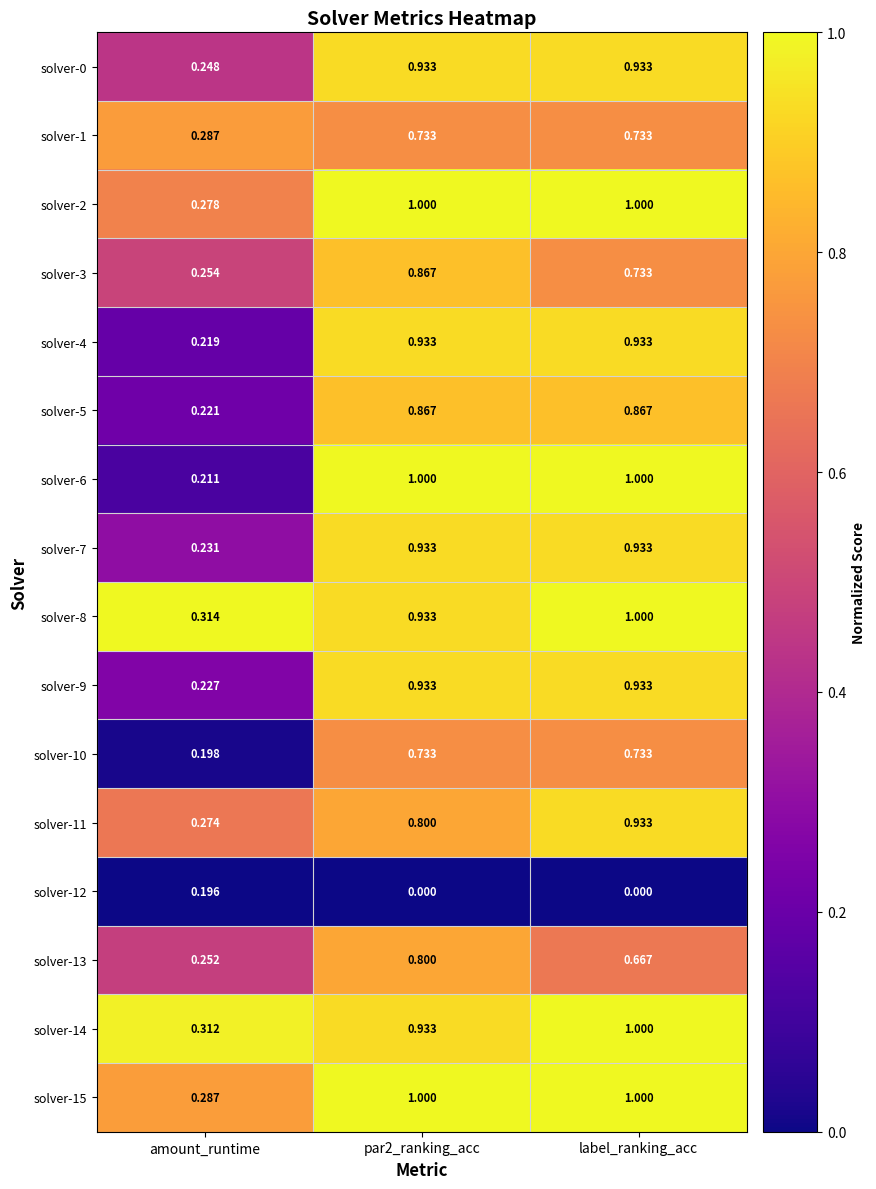

Where is solver-1 nearest to the value 0?

amount_runtime